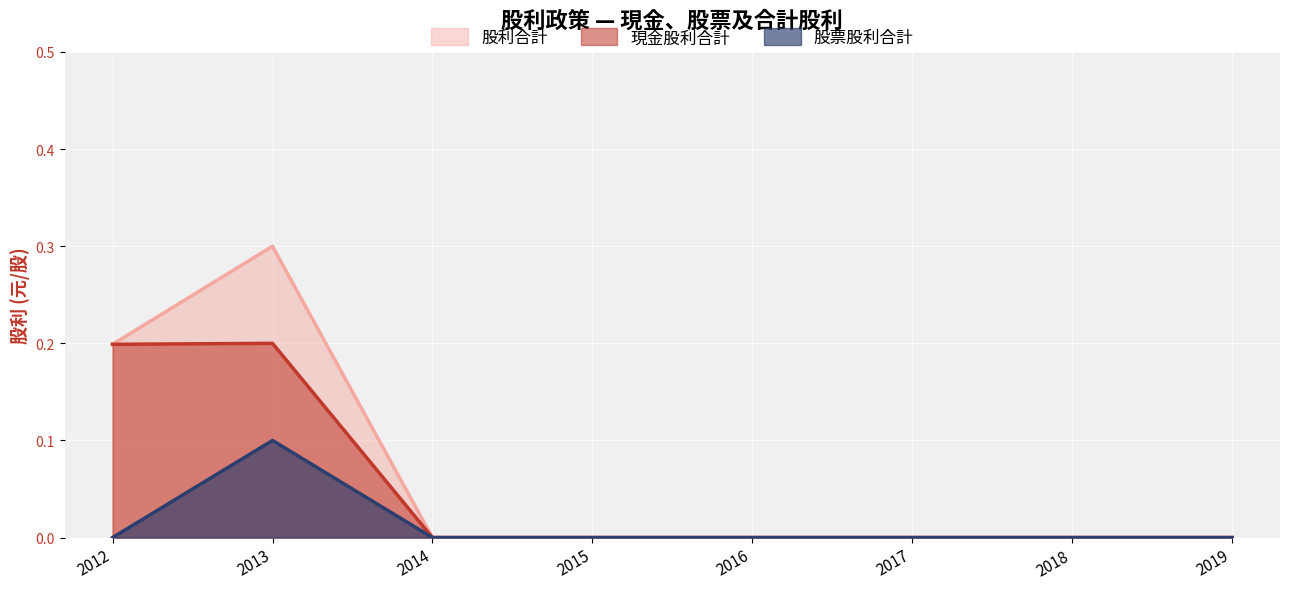

List the labels in order of 股票股利合計 value, smallest first.

2012, 2014, 2015, 2016, 2017, 2018, 2019, 2013